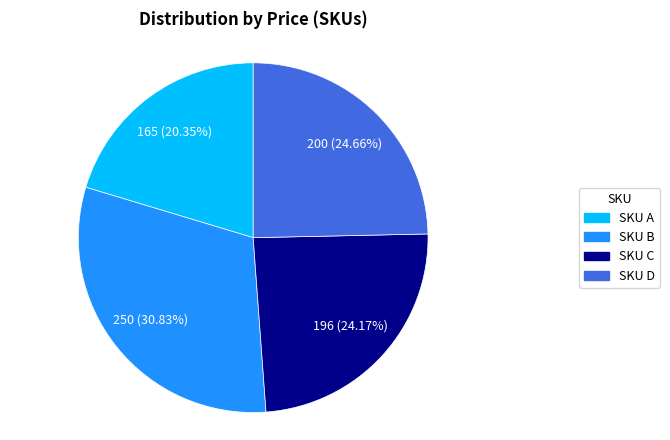

Is there a majority slice in this chart?

No